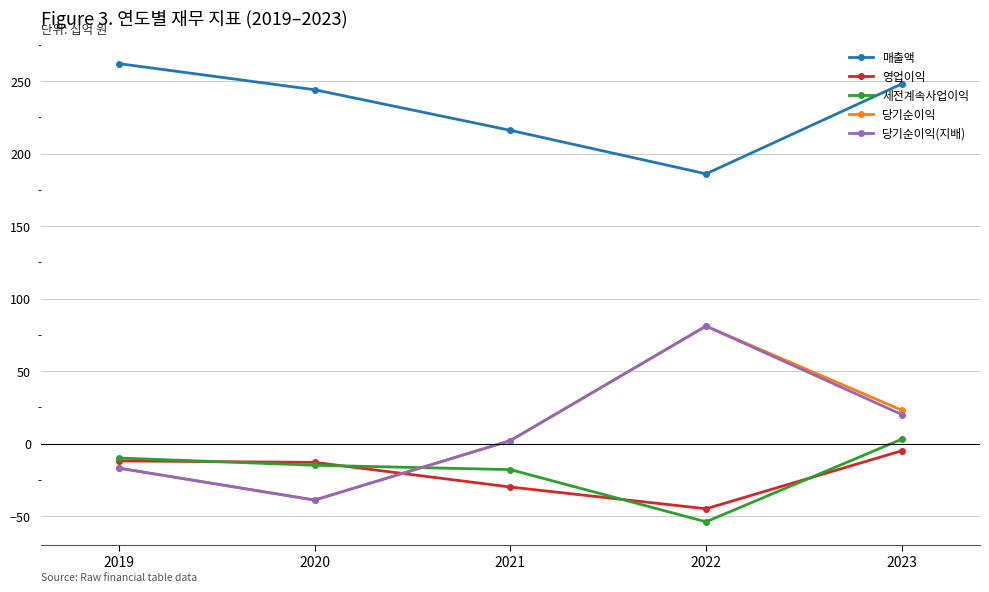

Where do 세전계속사업이익 and 당기순이익 first cross each other?

2020 and 2021